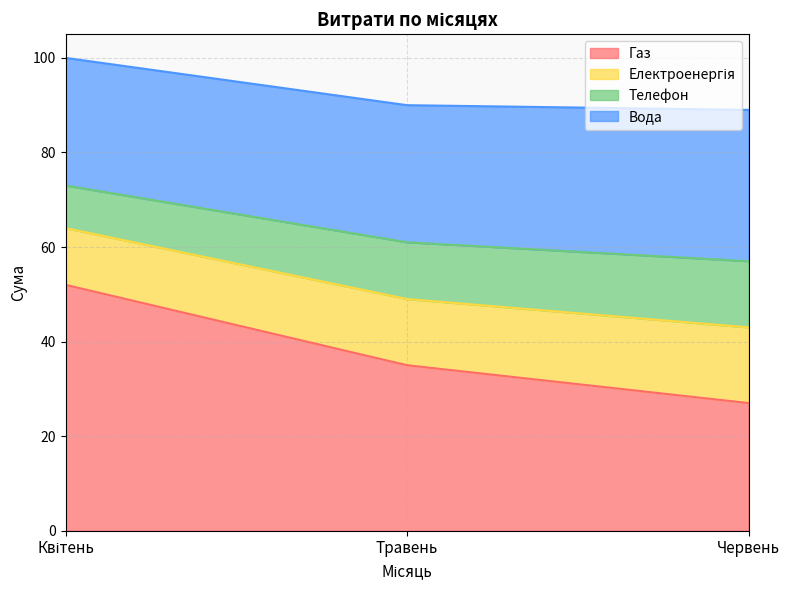

The Газ series shows 35 at Травень. True or false?

True